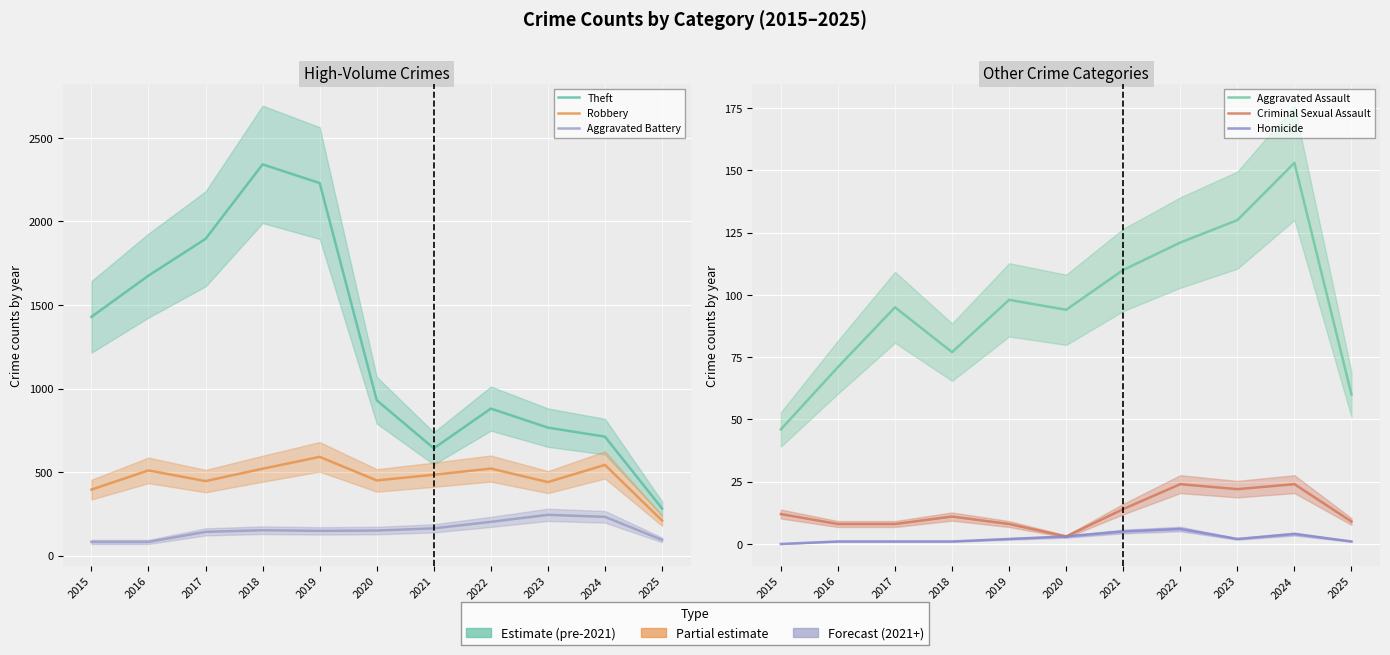

Reading right to left, list all the values displayed in this chart.

Theft: 2025=282	2024=712	2023=766	2022=880	2021=642	2020=930	2019=2230	2018=2342	2017=1896	2016=1676	2015=1429
Robbery: 2025=210	2024=543	2023=440	2022=521	2021=484	2020=450	2019=591	2018=520	2017=446	2016=510	2015=395
Aggravated Battery: 2025=94	2024=232	2023=244	2022=202	2021=163	2020=150	2019=148	2018=152	2017=142	2016=82	2015=82
Aggravated Assault: 2025=60	2024=153	2023=130	2022=121	2021=110	2020=94	2019=98	2018=77	2017=95	2016=71	2015=46
Criminal Sexual Assault: 2025=9	2024=24	2023=22	2022=24	2021=14	2020=3	2019=8	2018=11	2017=8	2016=8	2015=12
Homicide: 2025=1	2024=4	2023=2	2022=6	2021=5	2020=3	2019=2	2018=1	2017=1	2016=1	2015=0